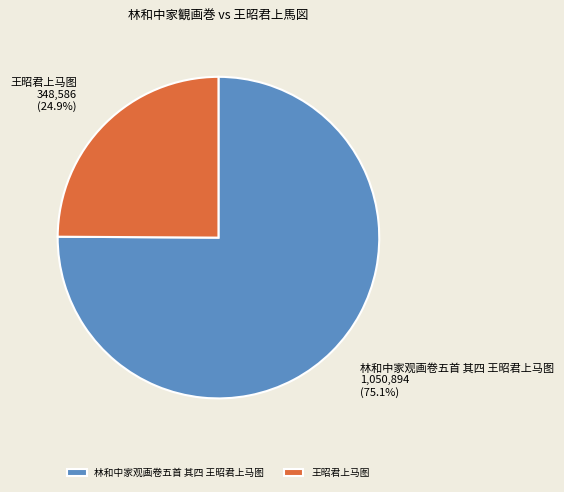

Does any single category account for the majority?

Yes